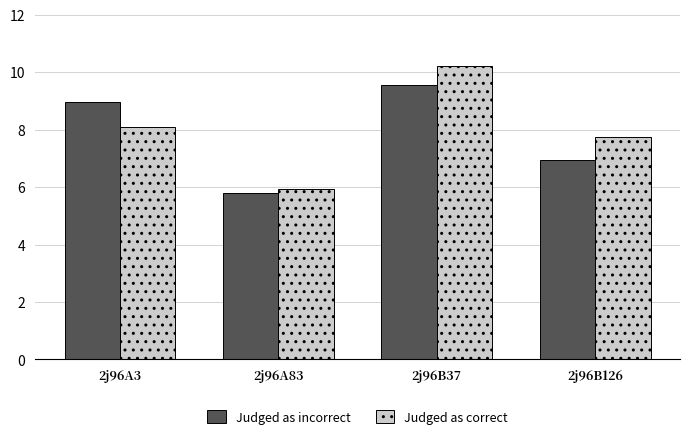

List the series in order of their overall mean, lowest first.

Judged as incorrect, Judged as correct